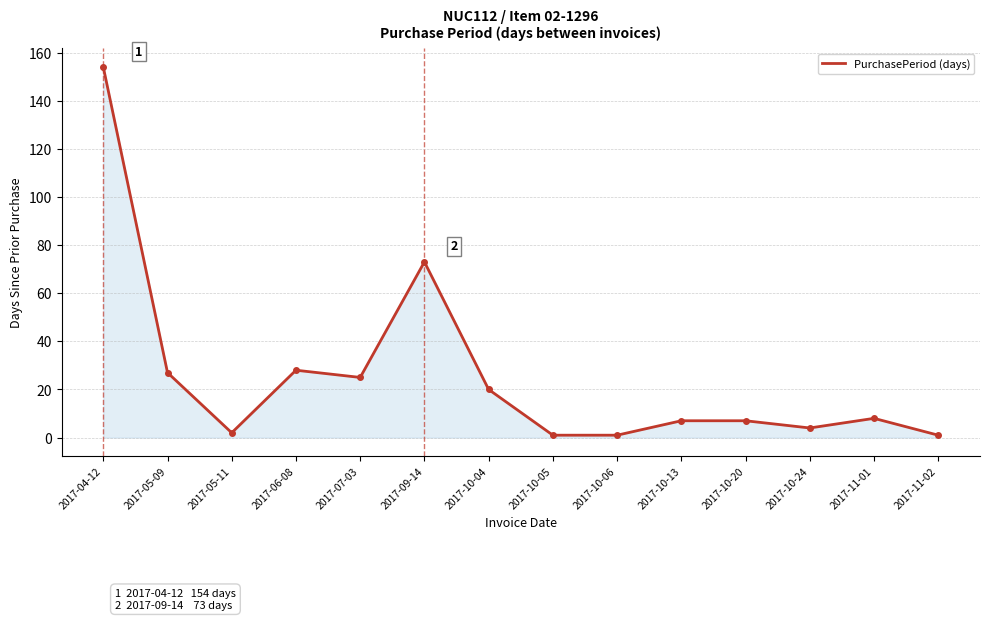

What position from the left is 2017-09-14?

6